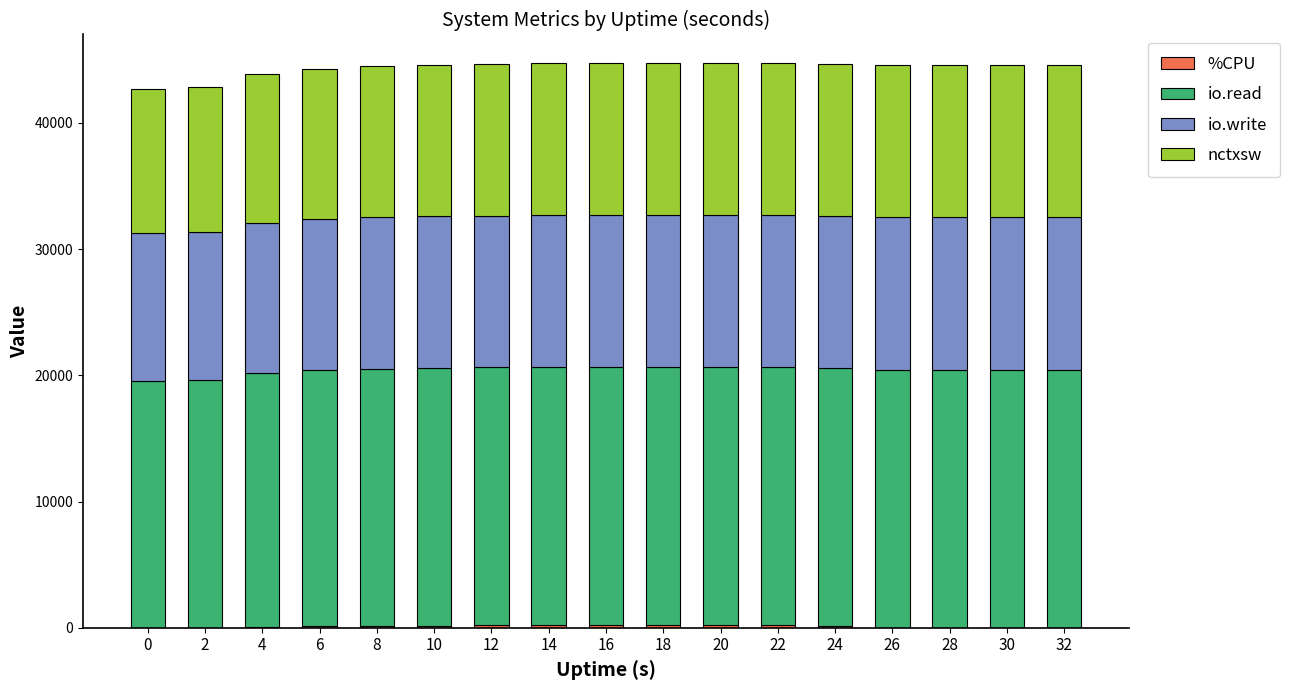

Rank the series at 20 from highest to lowest value.

io.read, io.write, nctxsw, %CPU